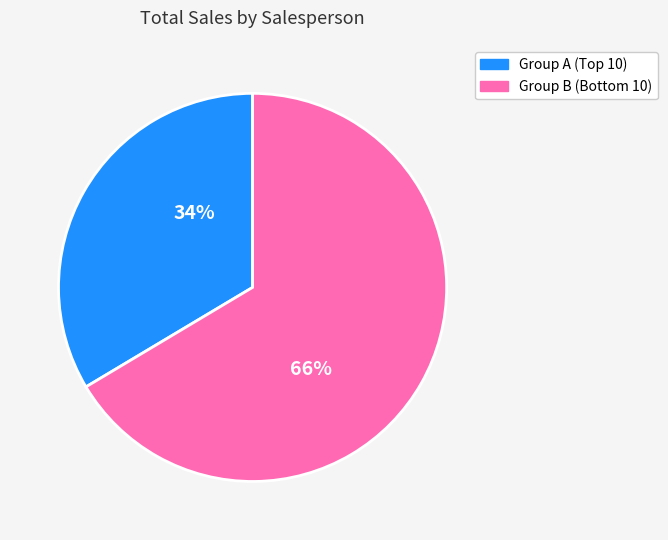

Is there any slice that represents more than half of the pie?

Yes